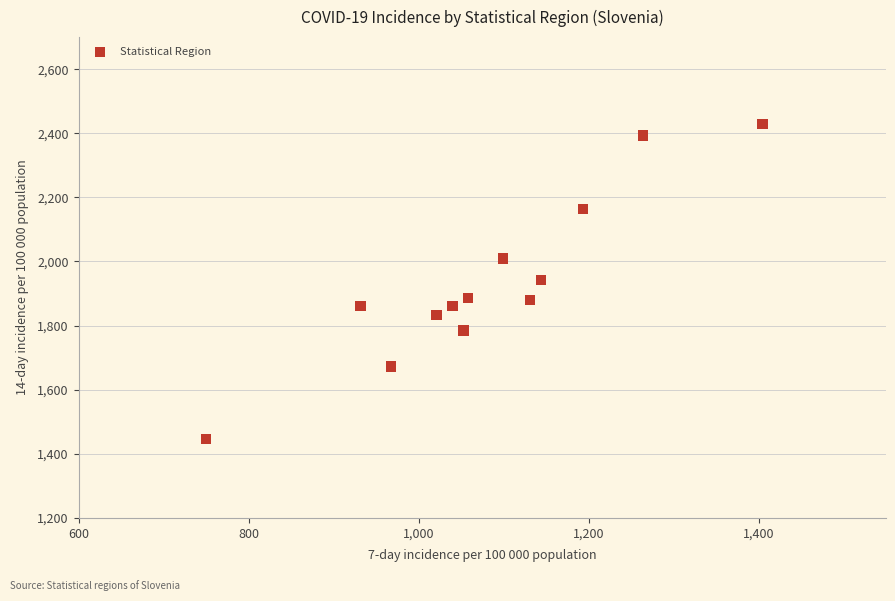

What is the range of X values (max minus min)?

654.3